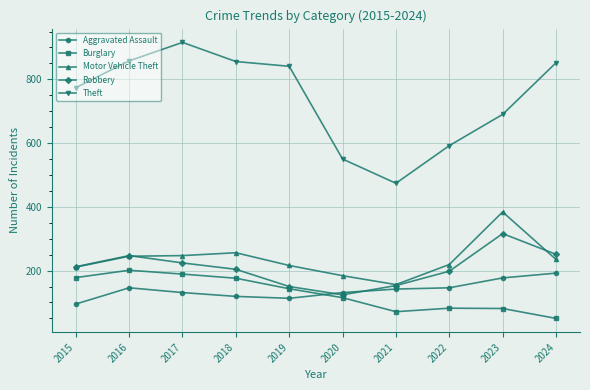

What is the total value across all series at 2016?

1697